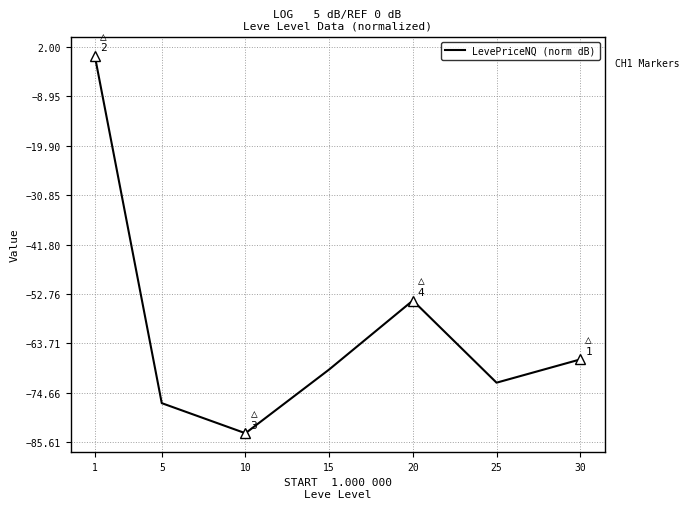

Reading left to right, transcribe all the data shown in this chart.

1=0.0	5=-76.9	10=-83.6	15=-69.5	20=-54.2	25=-72.4	30=-67.3